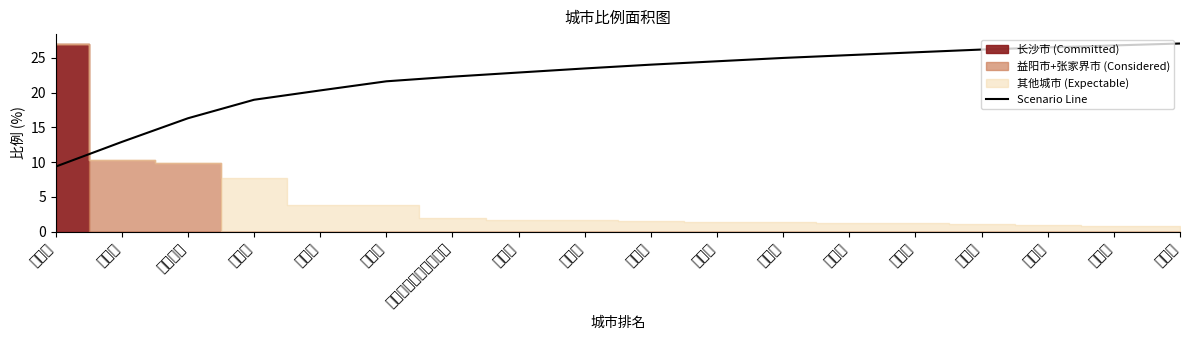

How many lines are shown in the chart?

1